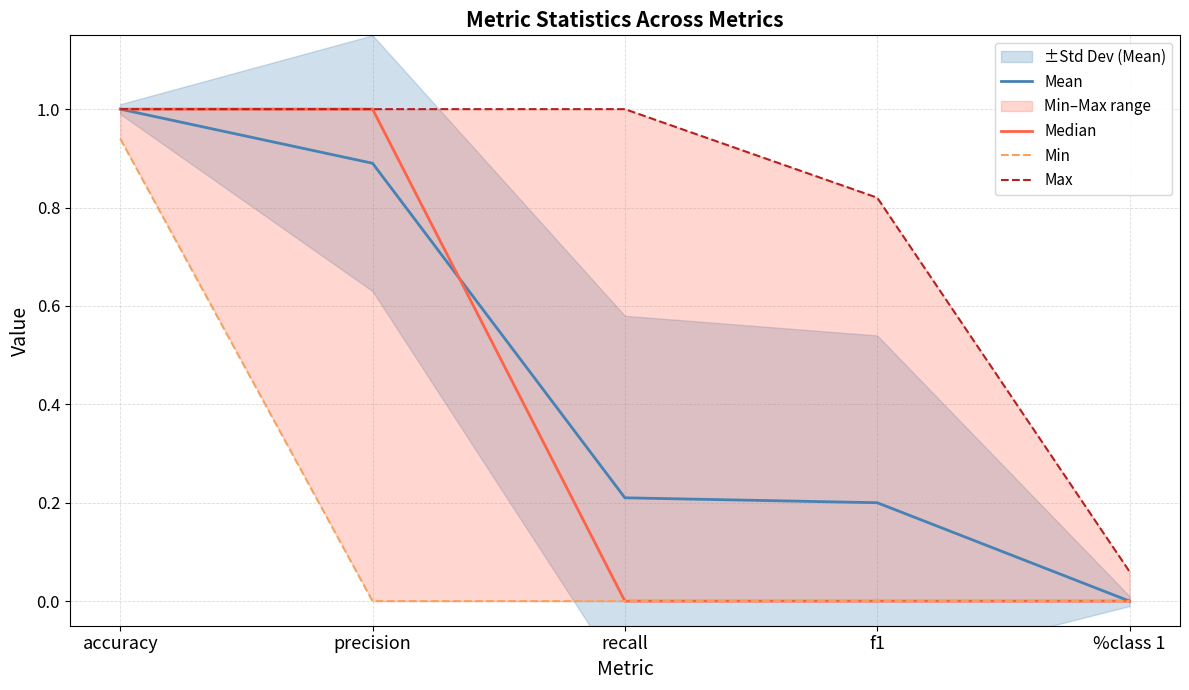

At how many categories does at least one series exceed 0?

5